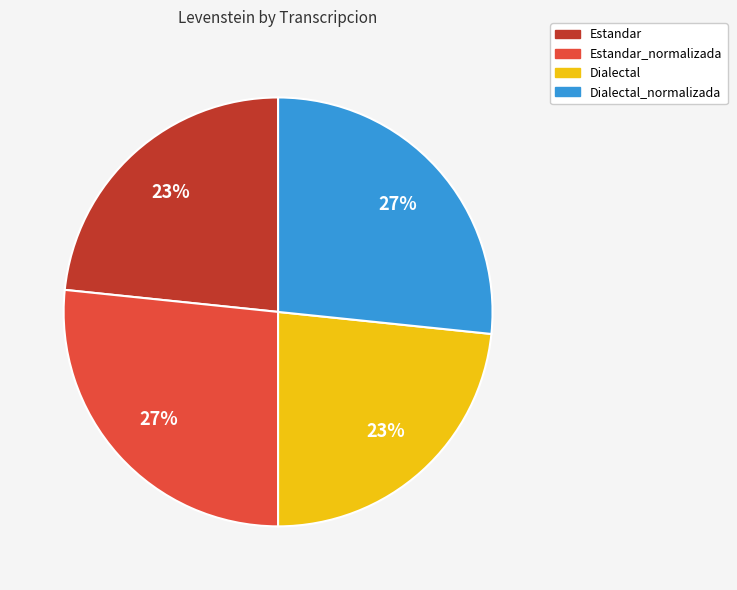

Is there any slice that represents more than half of the pie?

No